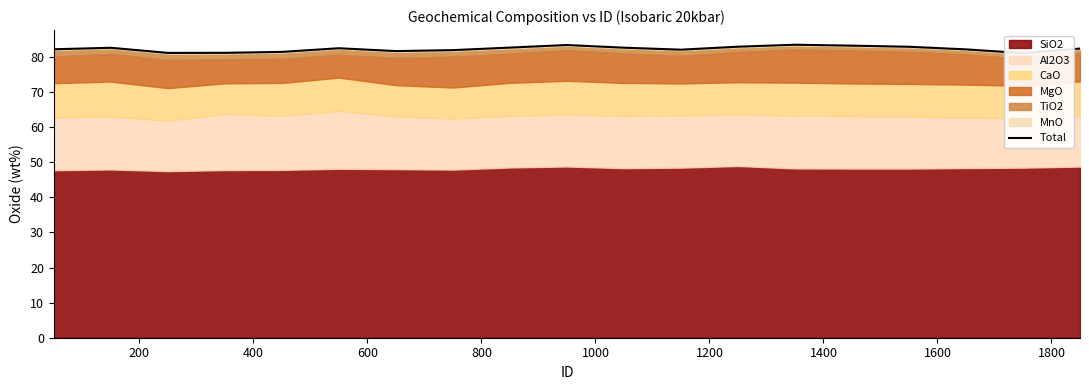

True or false: there are more than 0 points higher than both neighbors.

True